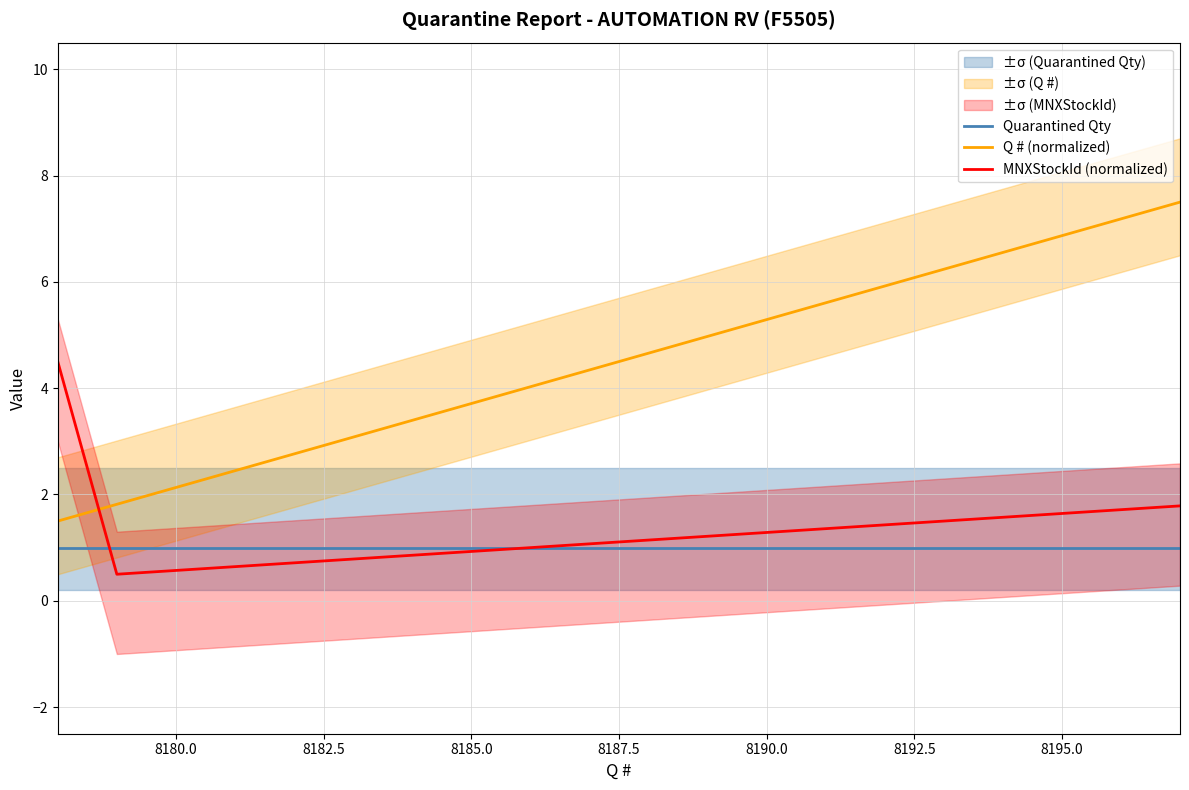

True or false: Q # (normalized) and Quarantined Qty cross at least once.

False